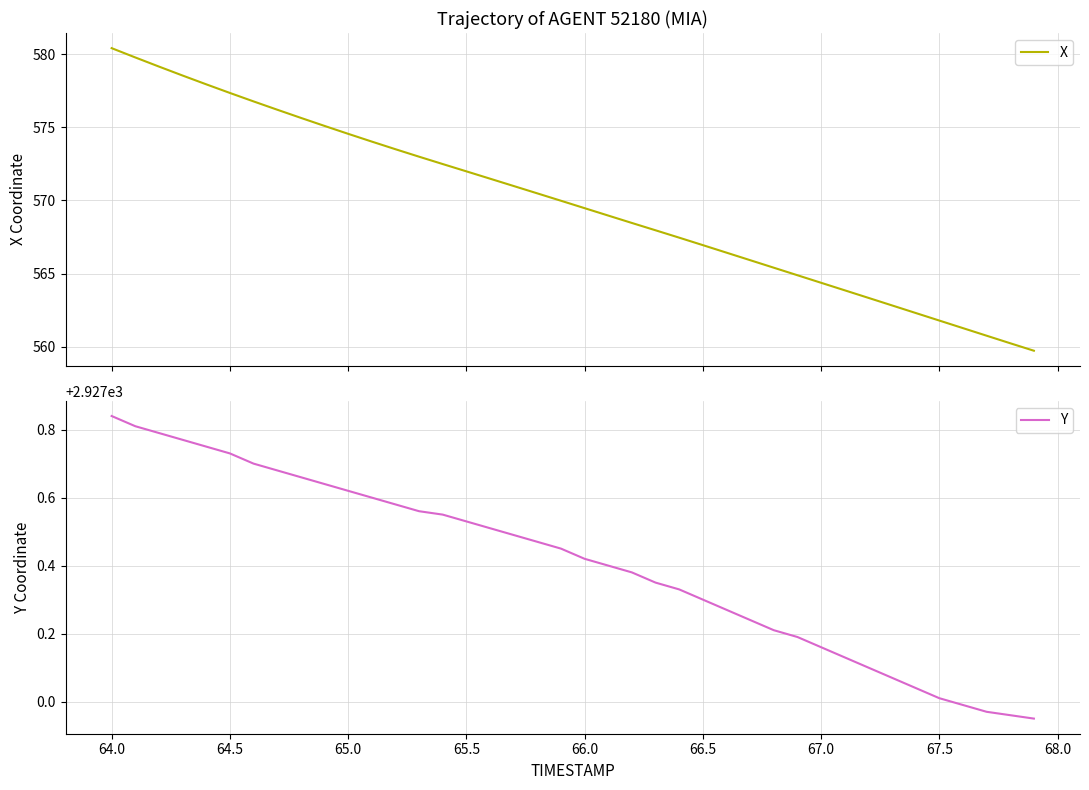

What is the lowest value of the X series?

559.7